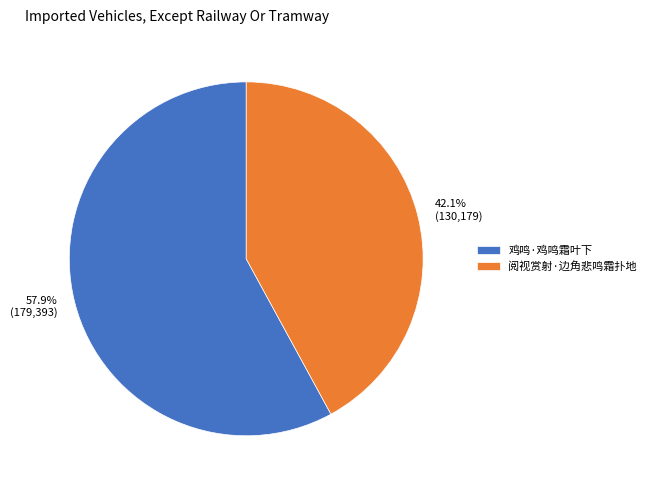

How many slices are in this pie chart?

2